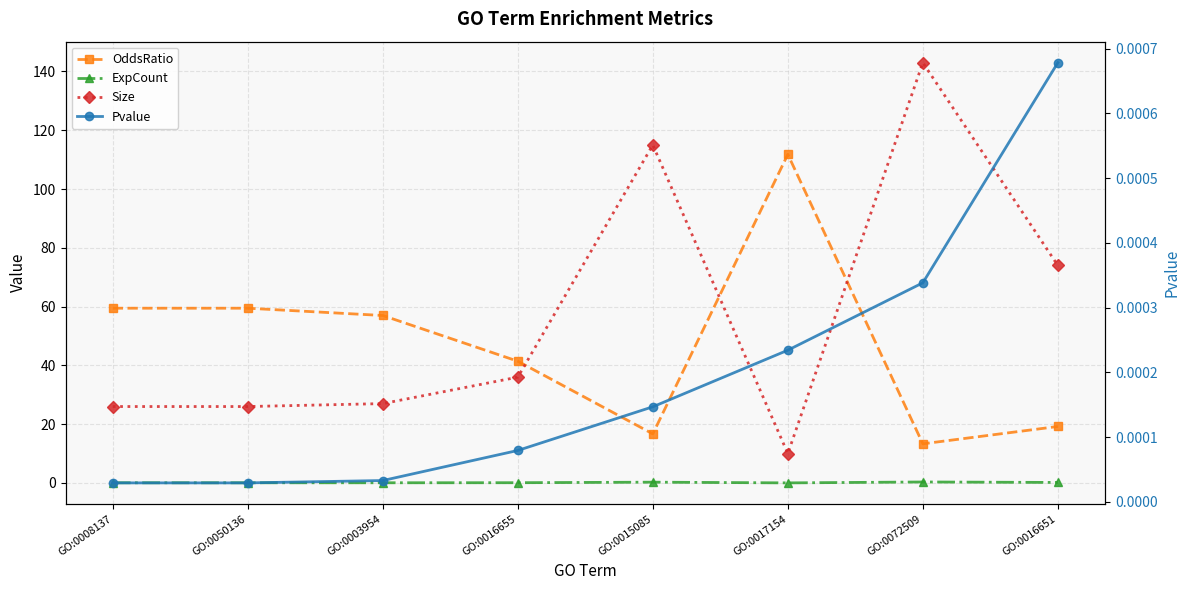

Between GO:0015085 and GO:0017154, which series saw the biggest shift?

Size